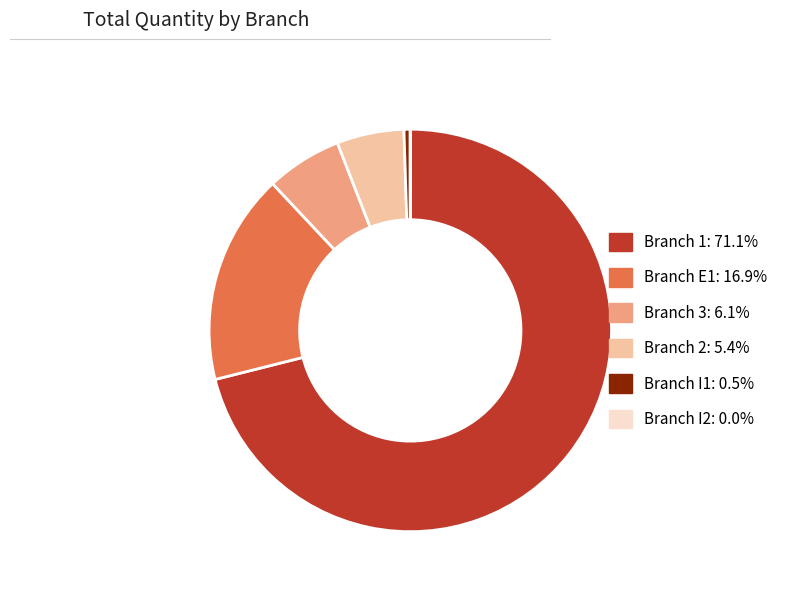

Is there a majority slice in this chart?

Yes